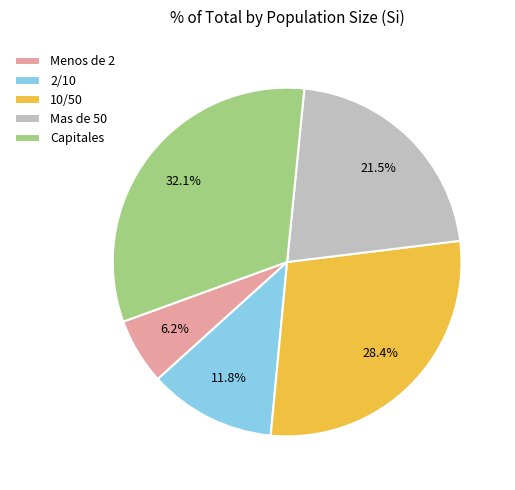

How many segments does this pie chart have?

5